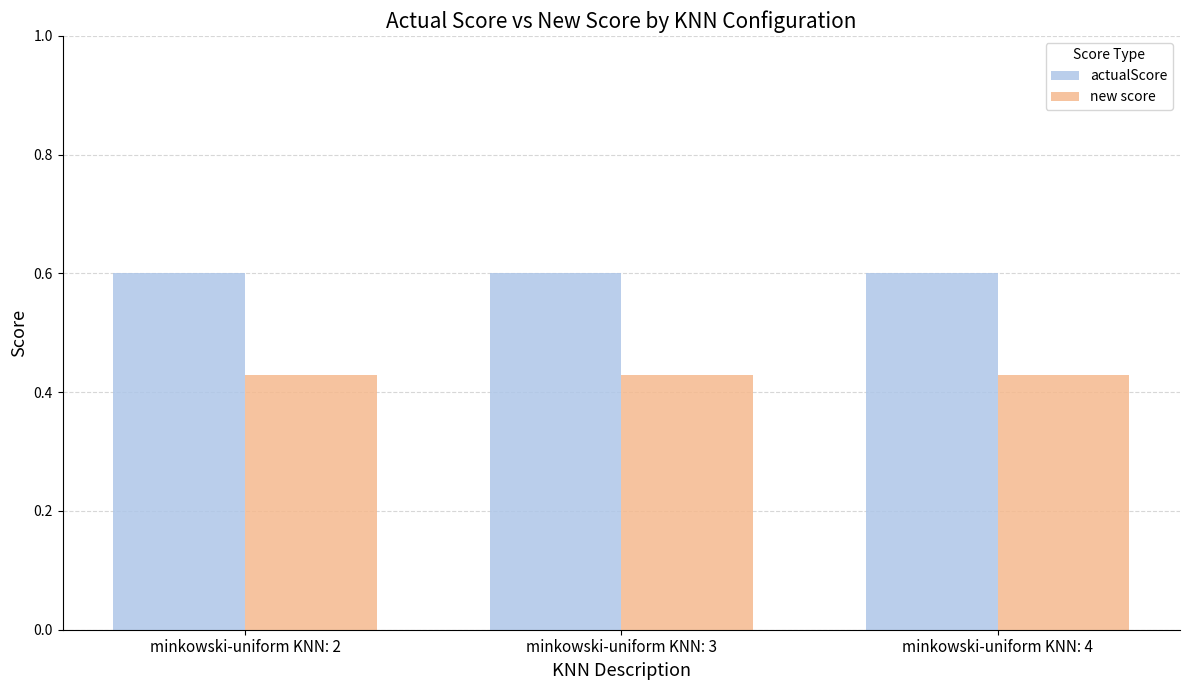

The actualScore series shows 0.9 at minkowski-uniform KNN: 4. True or false?

False